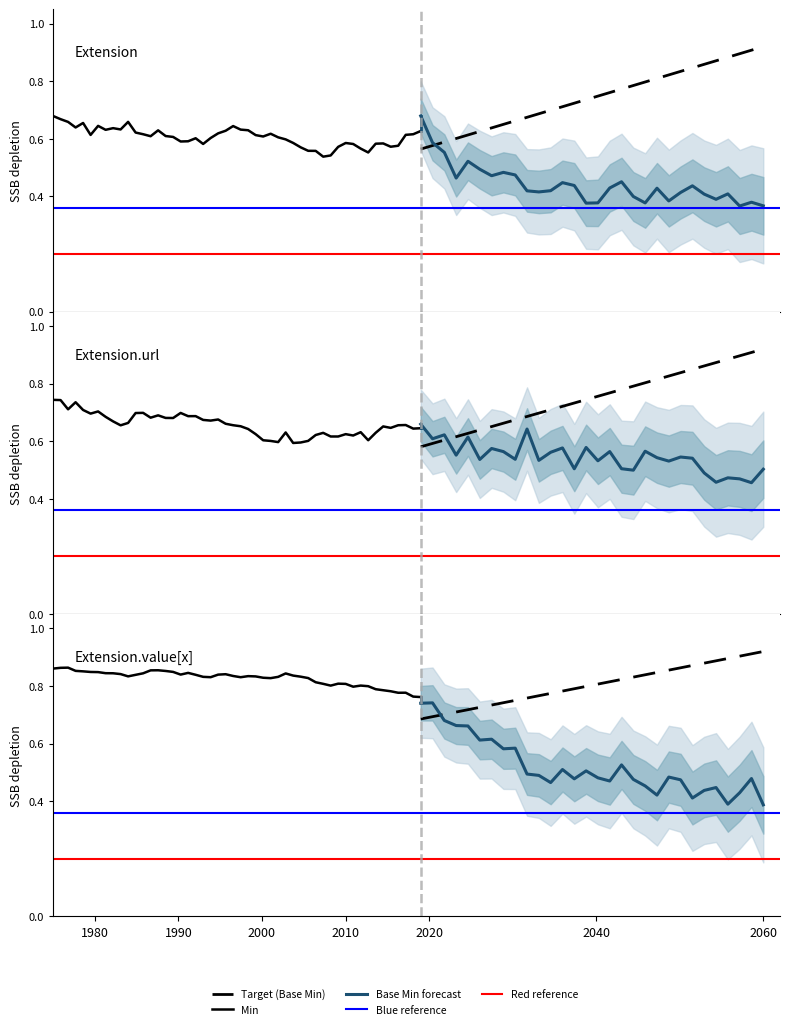

Which series has the widest spread of values?

Min